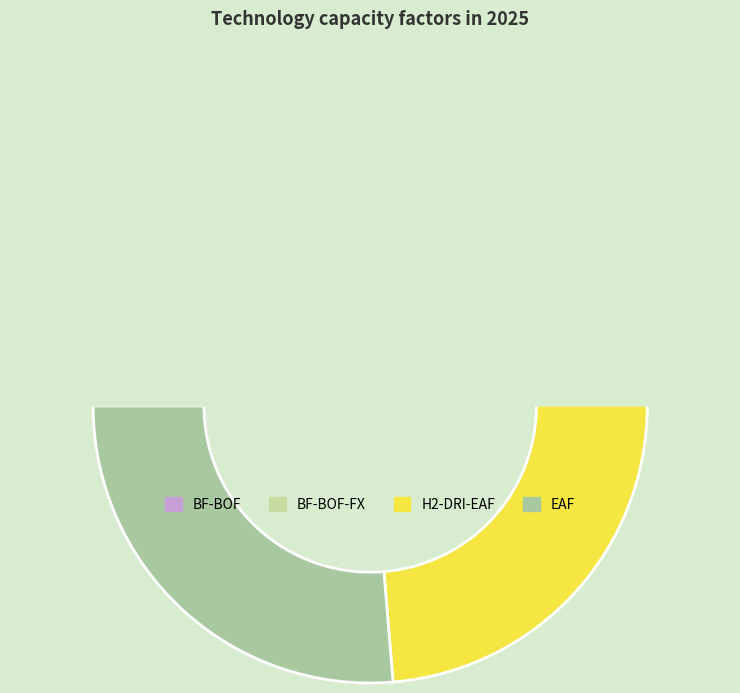

Which category has the smallest portion of the pie?

BF-BOF-FX